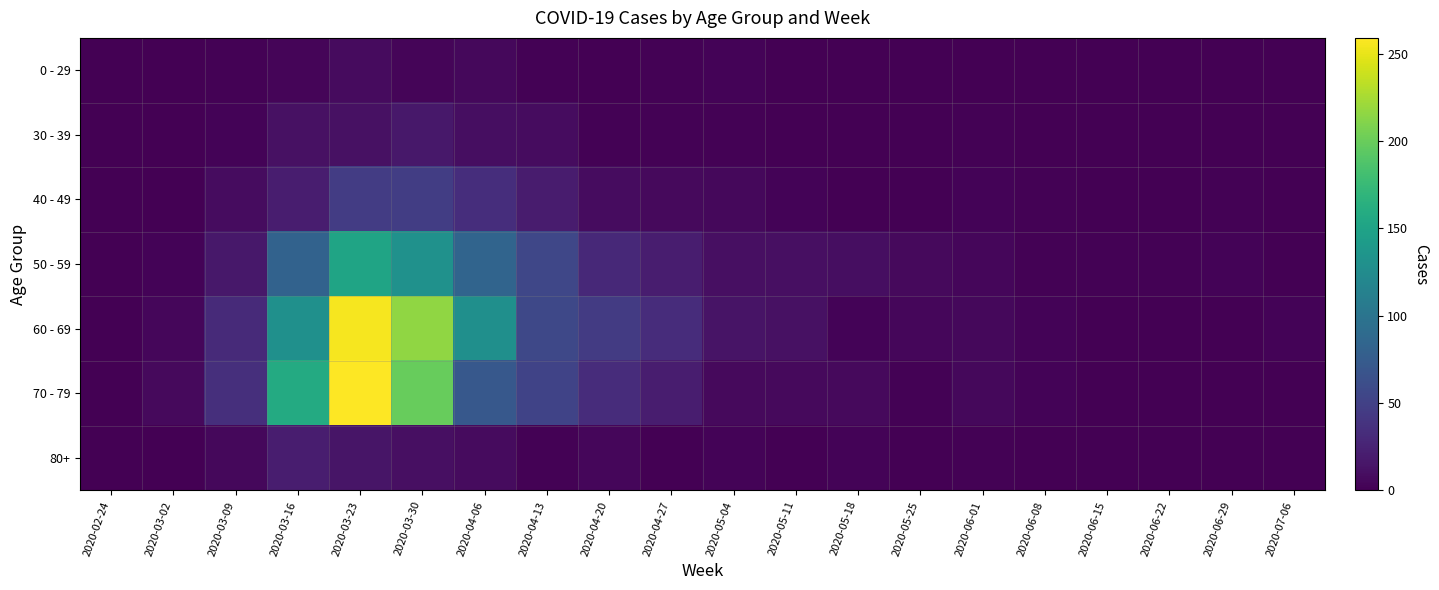

Rank the series by their maximum value, from lowest to highest.

0 - 29, 30 - 39, 80+, 40 - 49, 50 - 59, 60 - 69, 70 - 79